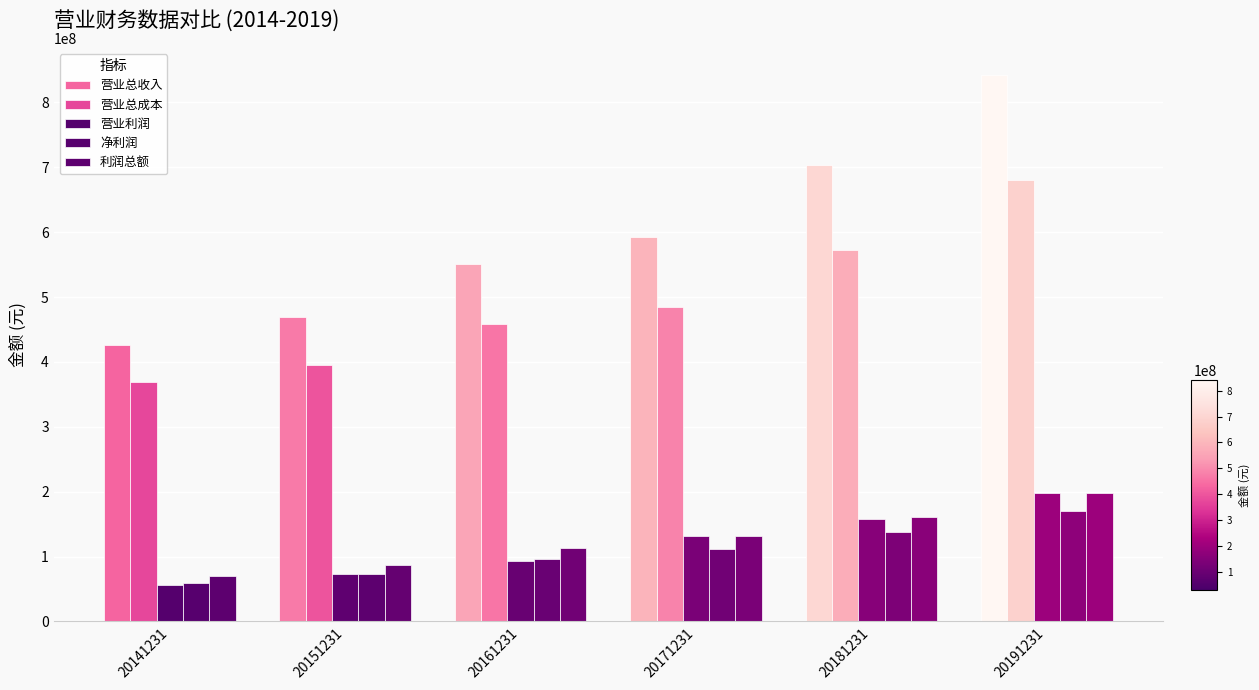

How many categories are shown in the chart?

6